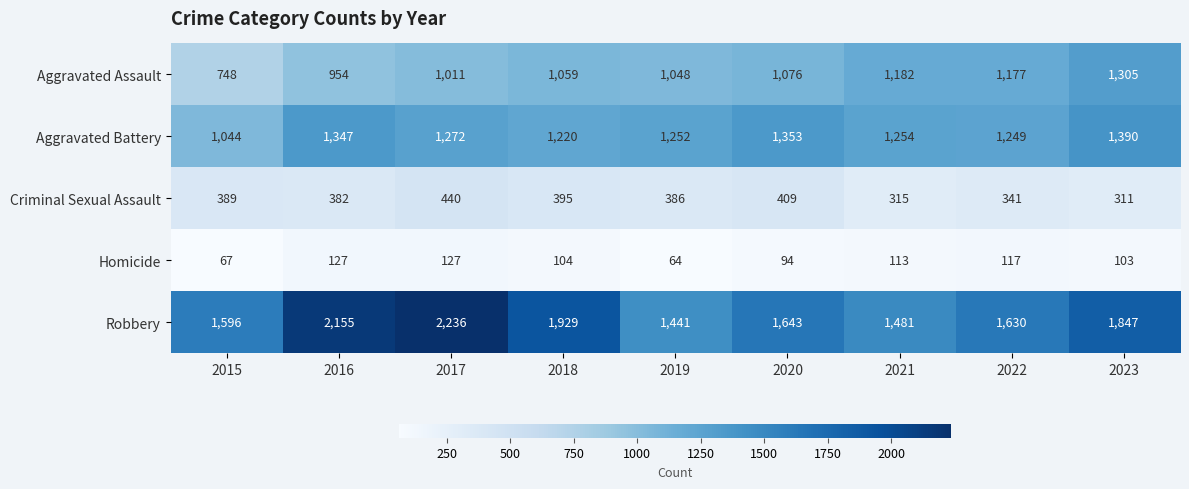

What is the total value across all series at 2023?

4956